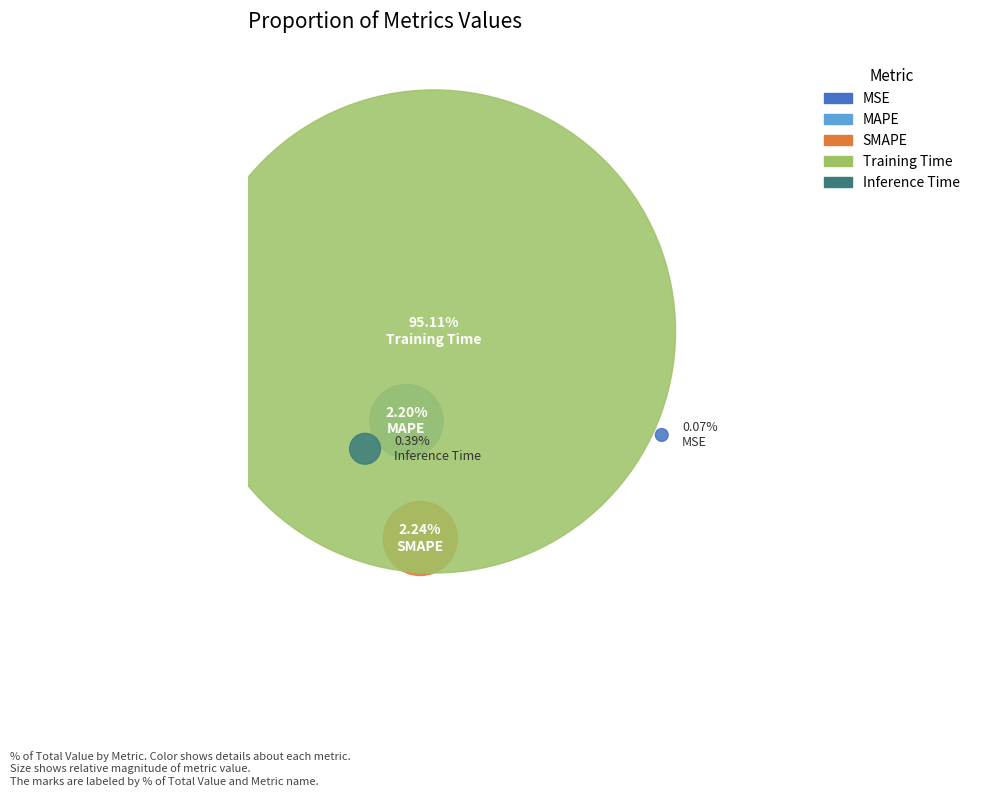

To the nearest percent, what percentage of the pie is Training Time?

95%